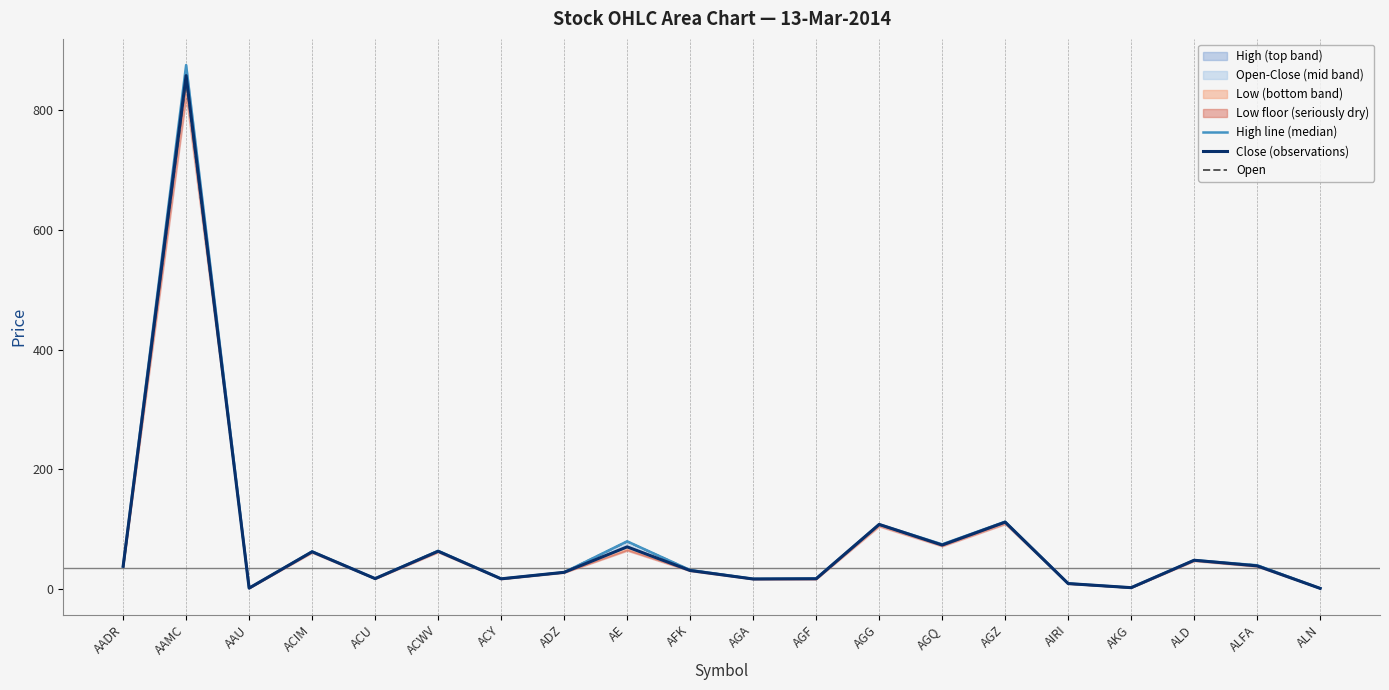

Reading right to left, extract all data points from this chart.

High line (median): ALN=1.2	ALFA=39.8	ALD=48.3	AKG=2.4	AIRI=9.3	AGZ=112.5	AGQ=74.8	AGG=108.1	AGF=17.7	AGA=17.0	AFK=31.8	AE=79.8	ADZ=28.0	ACY=17.2	ACWV=63.8	ACU=17.6	ACIM=62.7	AAU=1.6	AAMC=875.0	AADR=38.0
Close (observations): ALN=1.2	ALFA=38.7	ALD=48.1	AKG=2.4	AIRI=9.2	AGZ=111.8	AGQ=73.6	AGG=108.0	AGF=17.2	AGA=16.9	AFK=31.0	AE=70.5	ADZ=28.0	ACY=17.1	ACWV=63.2	ACU=17.5	ACIM=62.3	AAU=1.6	AAMC=857.4	AADR=38.0
Open: ALN=1.2	ALFA=39.7	ALD=48.1	AKG=2.4	AIRI=9.3	AGZ=112.5	AGQ=73.6	AGG=107.6	AGF=16.9	AGA=17.0	AFK=31.8	AE=79.4	ADZ=28.0	ACY=17.1	ACWV=63.8	ACU=17.5	ACIM=62.7	AAU=1.6	AAMC=850.0	AADR=38.0